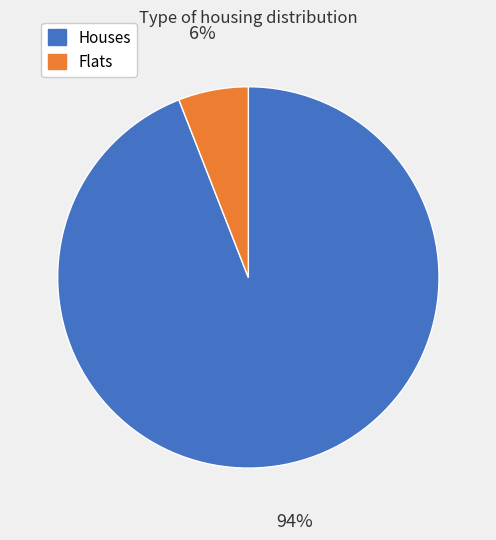

Is there any slice that represents more than half of the pie?

Yes